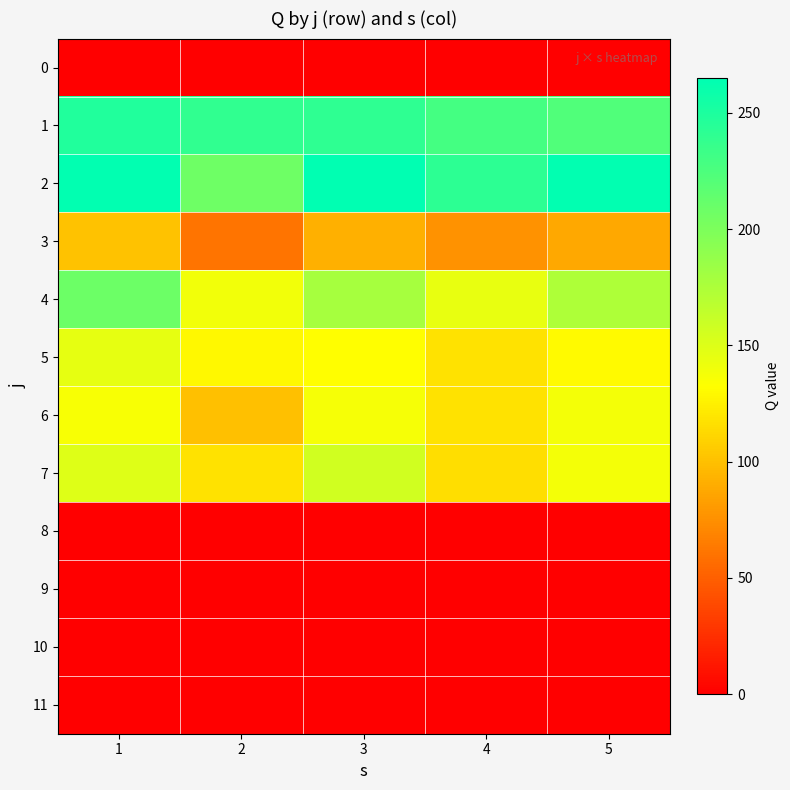

At 3, list the series in order from largest to smallest.

2, 1, 4, 7, 6, 5, 3, 0, 8, 9, 10, 11